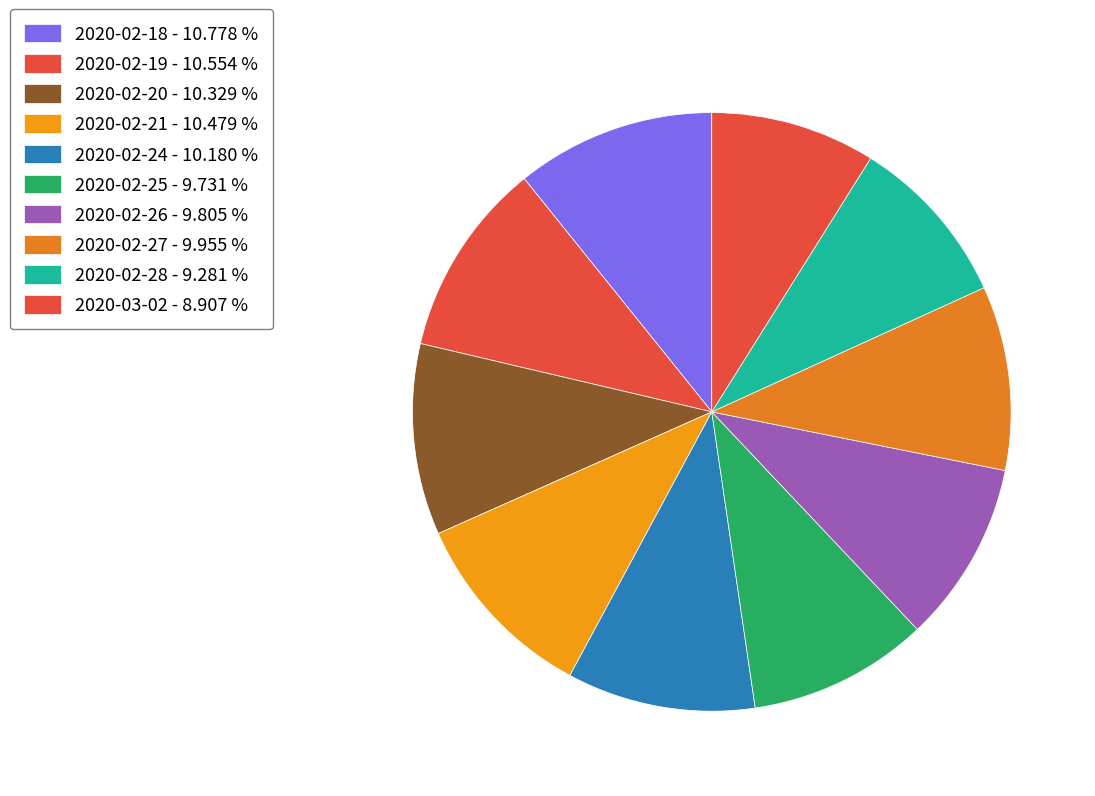

What is the largest slice in the pie chart?

2020-02-18